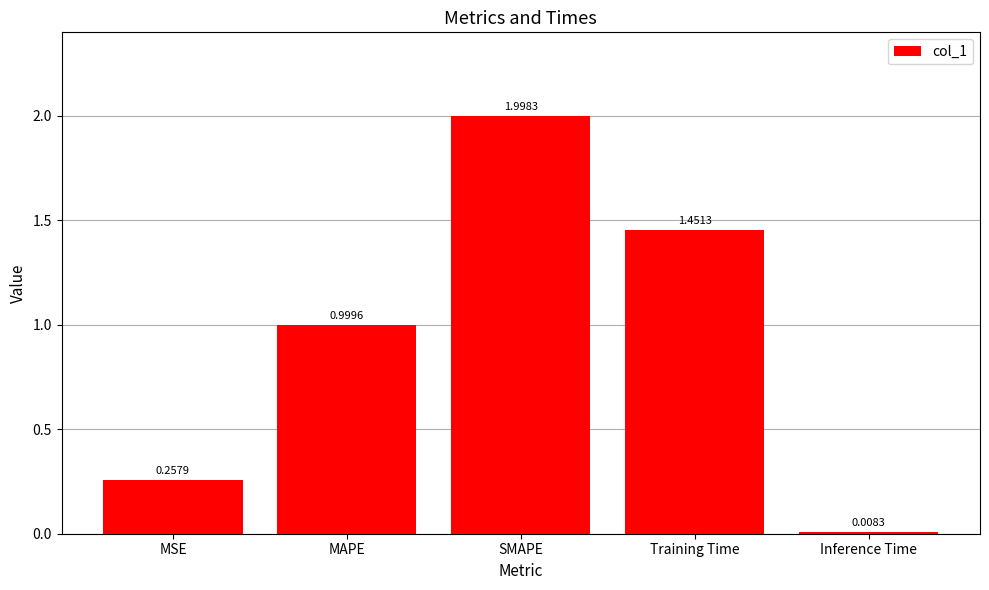

The value at SMAPE is 2.0. True or false?

True